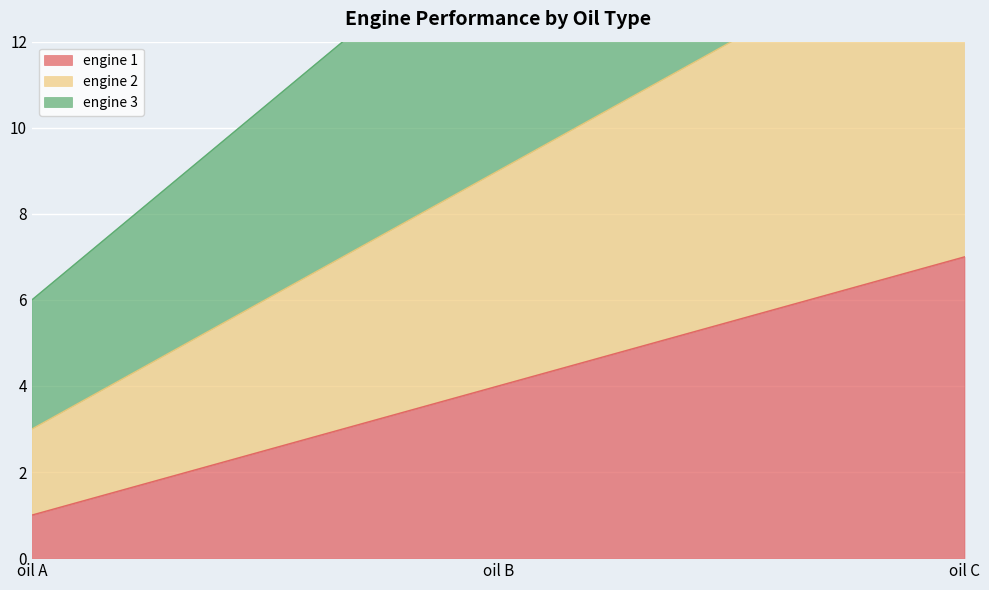

List the labels in order of engine 2 value, largest first.

oil C, oil B, oil A